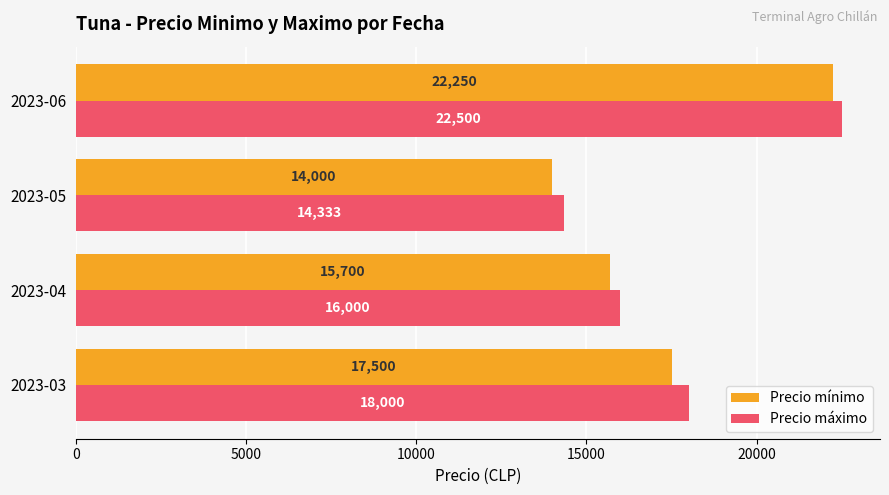

At which category is the sum across all series the highest?

2023-06